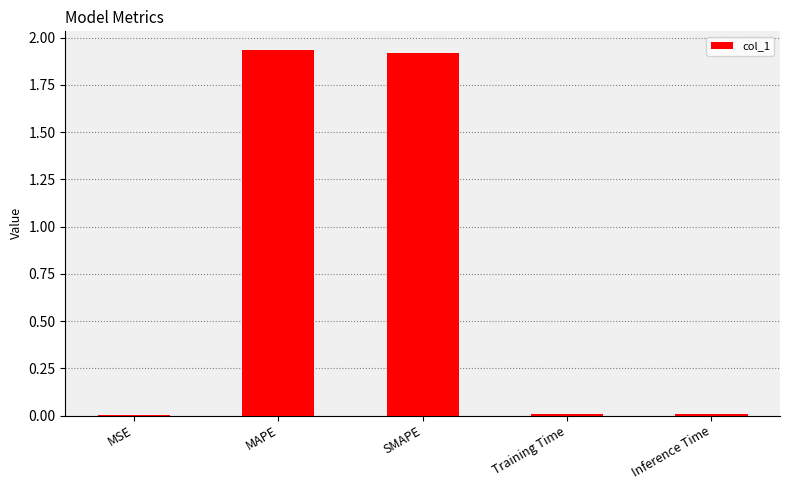

What is the sum of the values at SMAPE and MAPE?

3.9